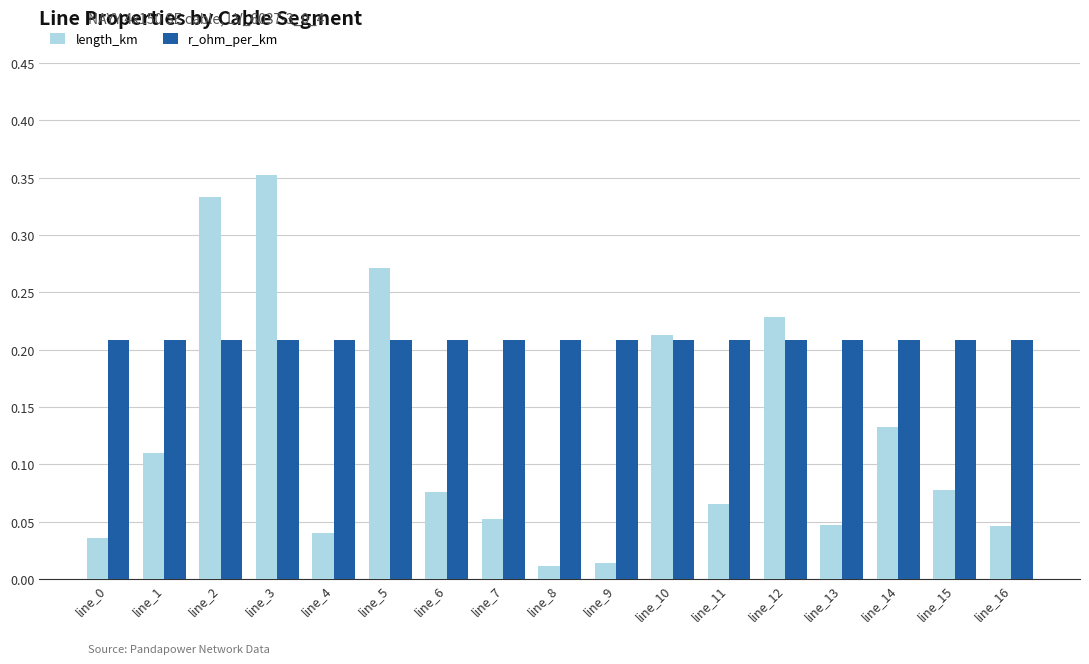

What is the sum of all length_km values?

2.1